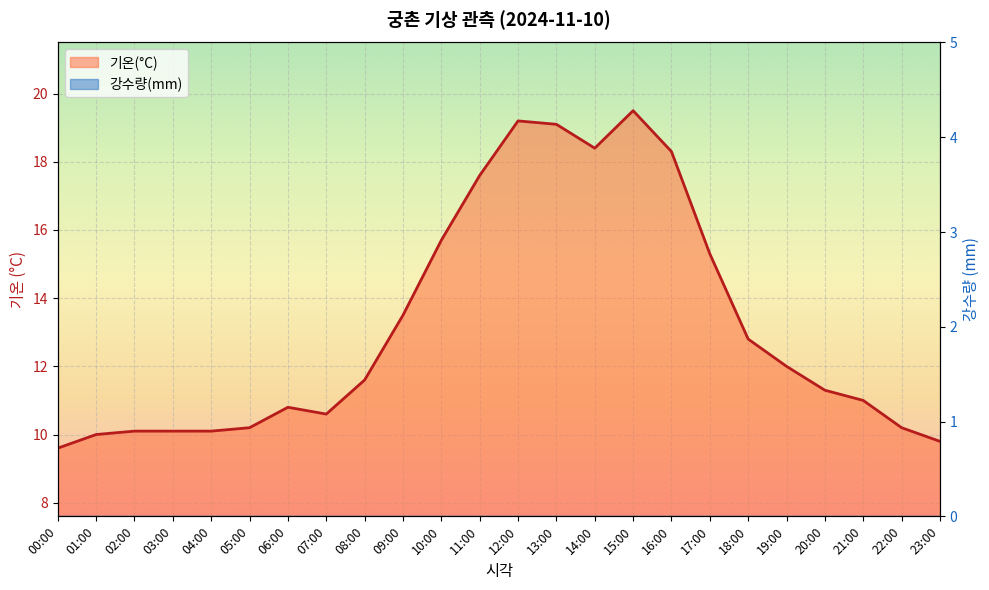

What is the difference between the maximum and minimum values?

9.9